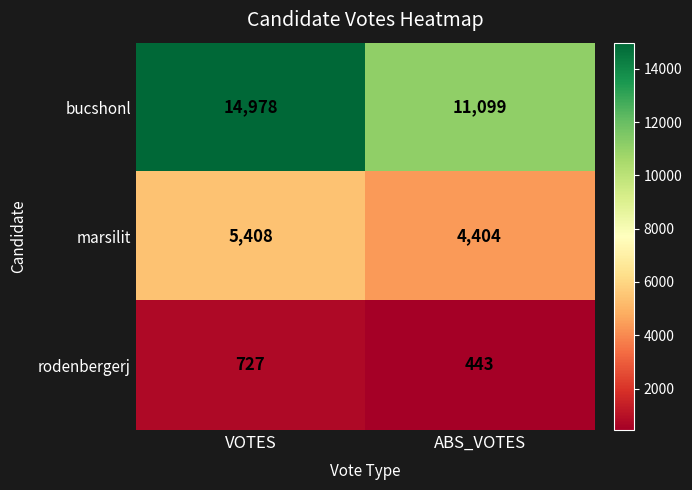

Is it true that rodenbergerj equals 727 at VOTES?

True